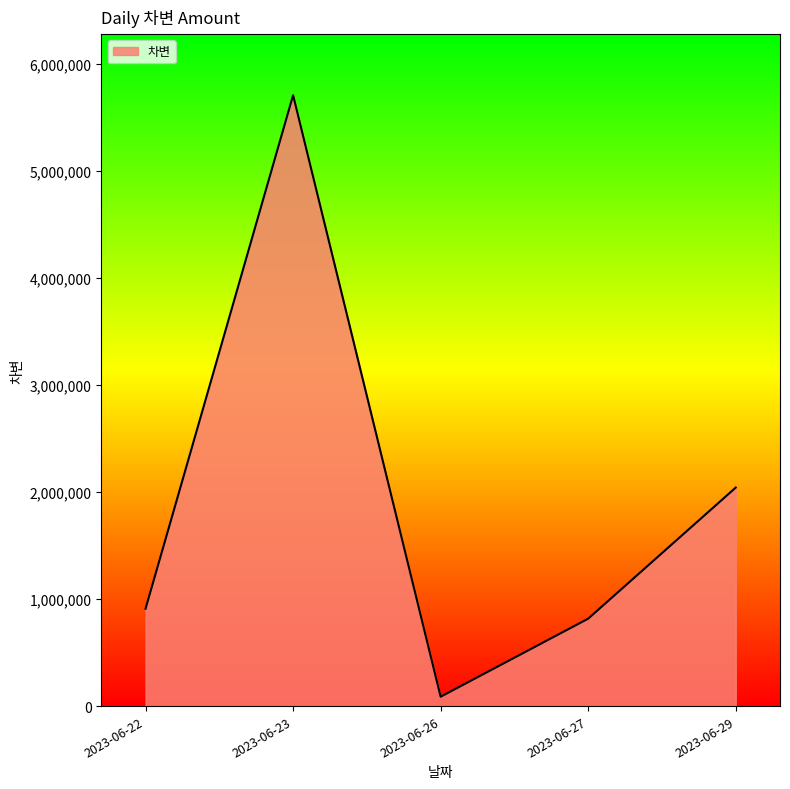

List the labels in order of value, largest first.

2023-06-23, 2023-06-29, 2023-06-22, 2023-06-27, 2023-06-26